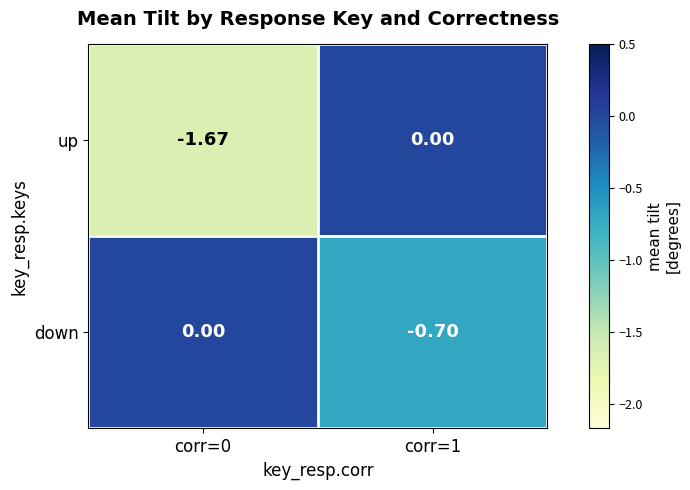

Which series has the largest total across all categories?

down